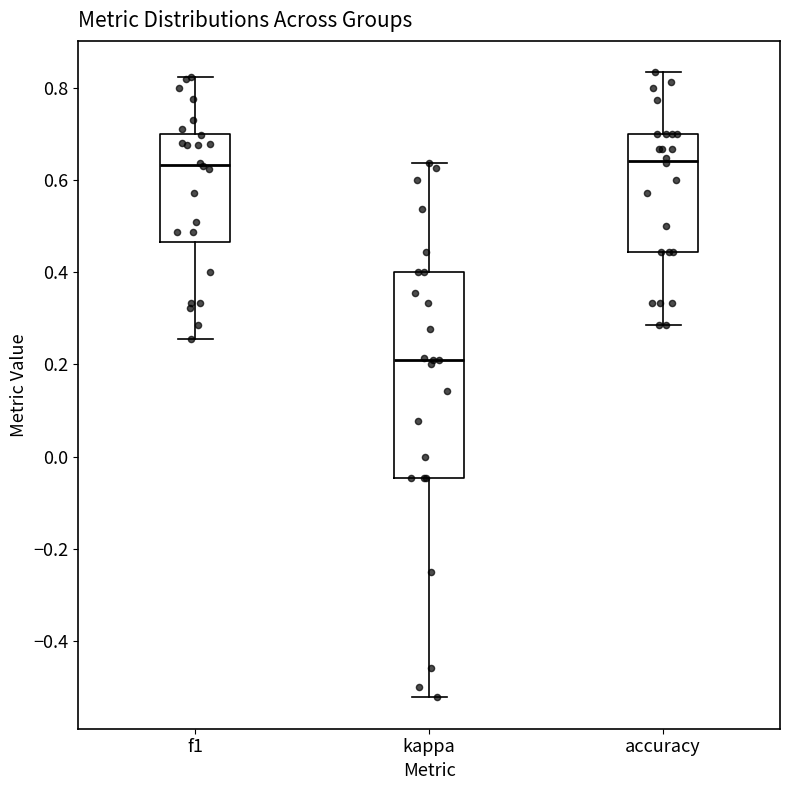

Comparing the boxes themselves (not the whiskers), which one is the tallest?

kappa